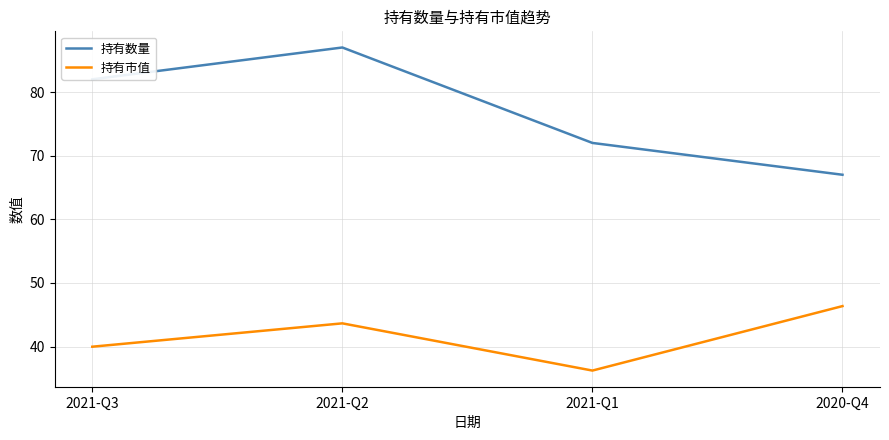

What is the sum of all 持有数量 values?

308.0